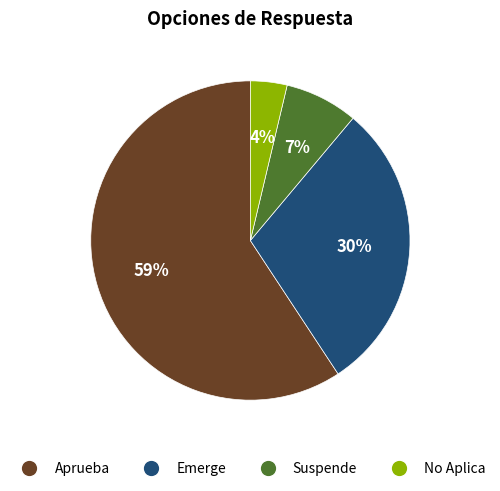

To the nearest percent, what is the average slice percentage?

25%